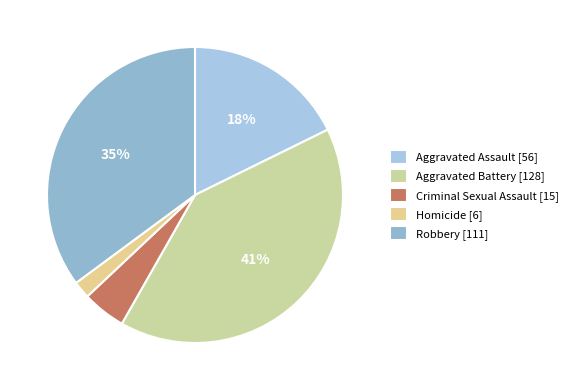

Approximately how many times larger is the value at Robbery compared to Aggravated Battery?

0.9